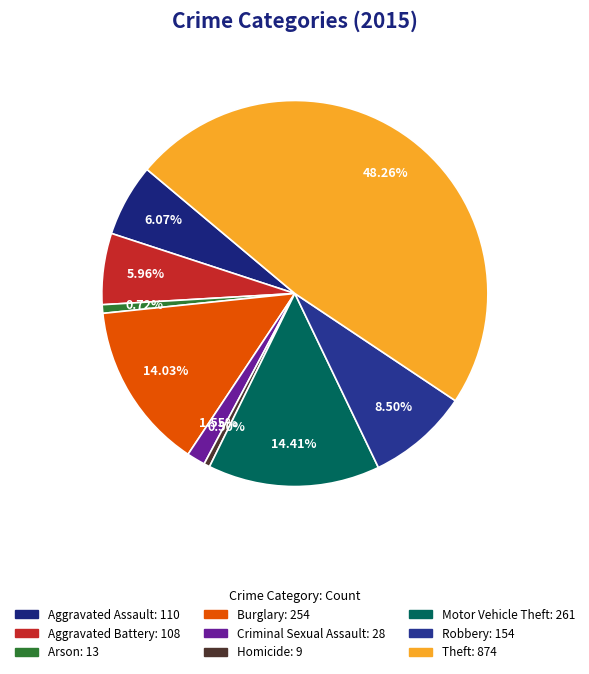

To the nearest percent, what is the average slice percentage?

11%